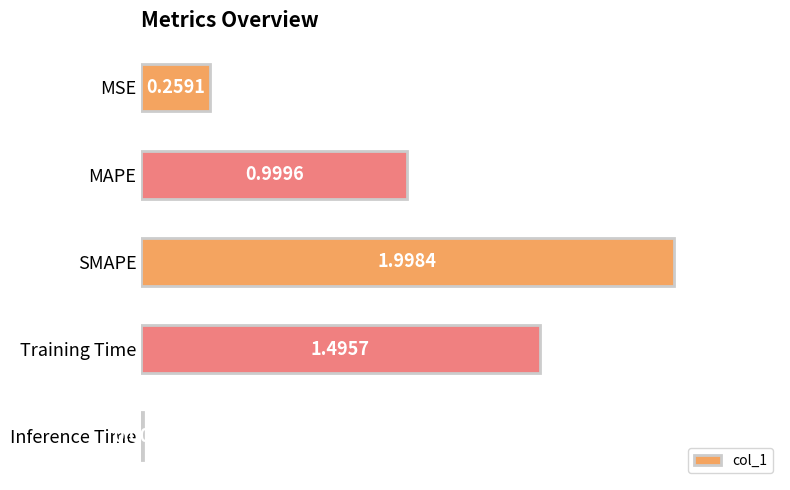

What is the maximum value shown in the chart?

2.0